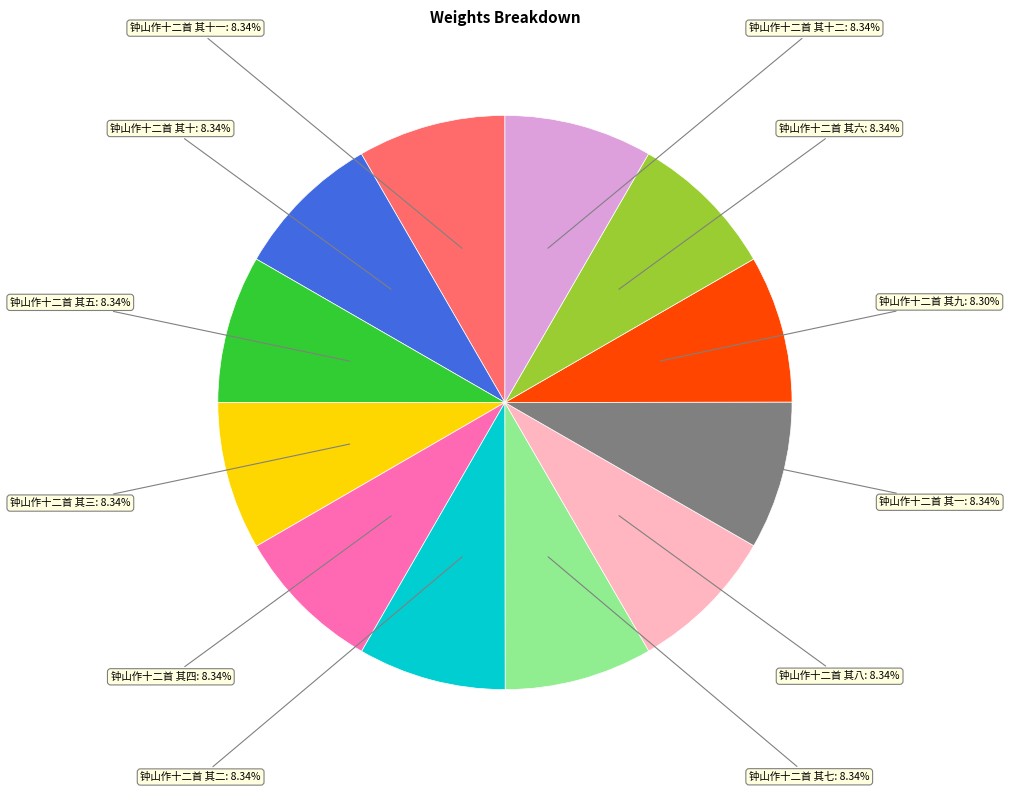

How many slices are in this pie chart?

12